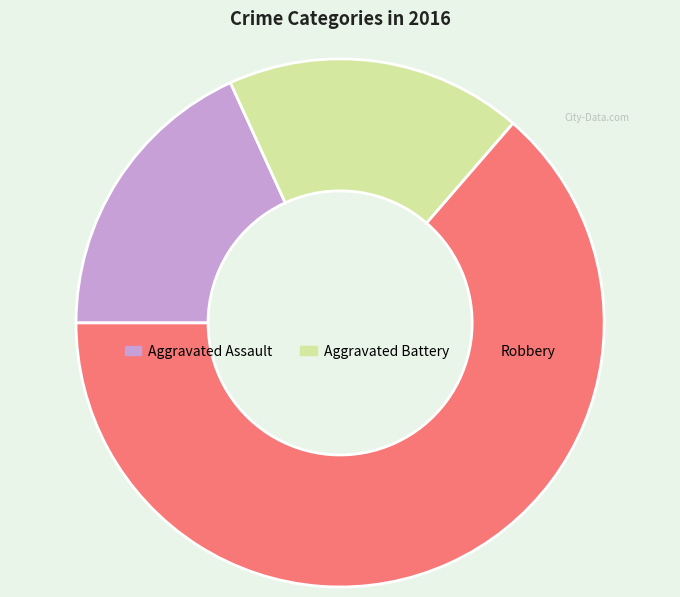

Is it true that Aggravated Assault is 18% of the pie?

True